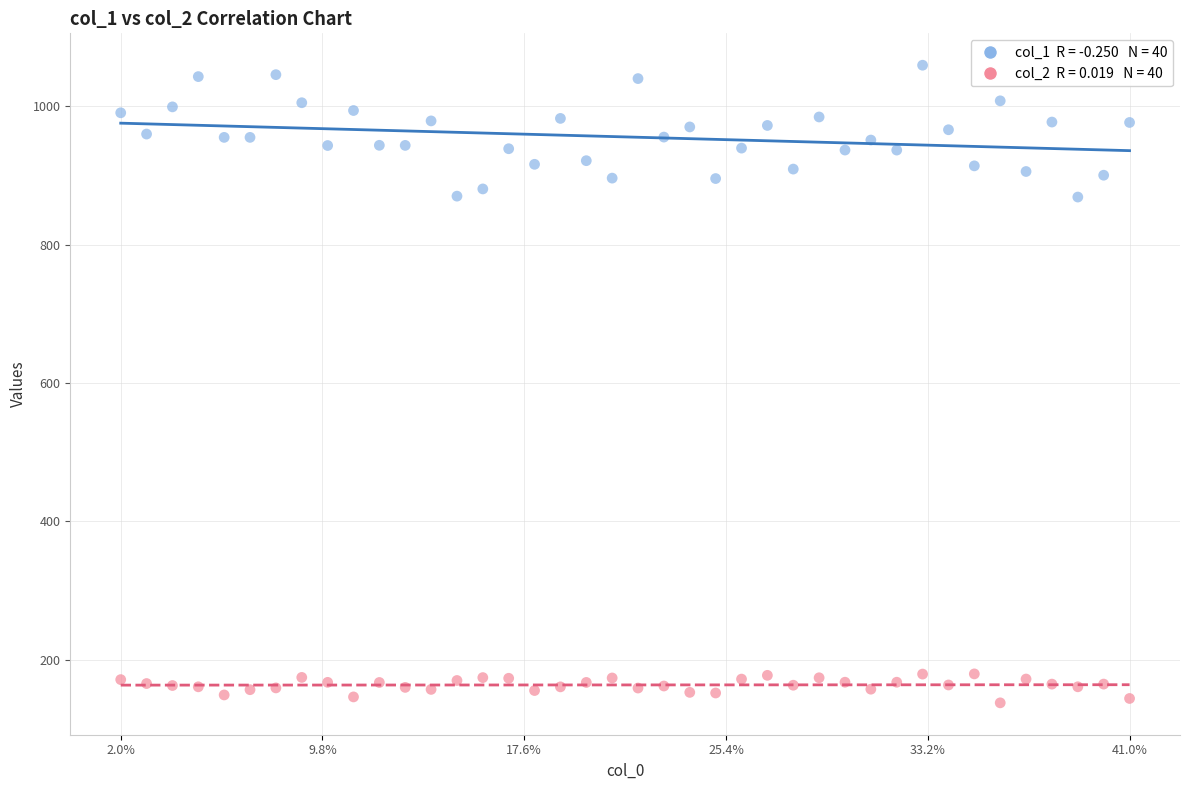

Across all data points, what is the range of Y values (max minus min)?

921.8